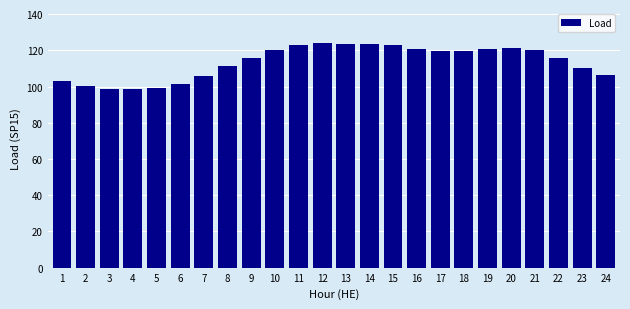

What is the difference between the values at 3 and 9?

17.2